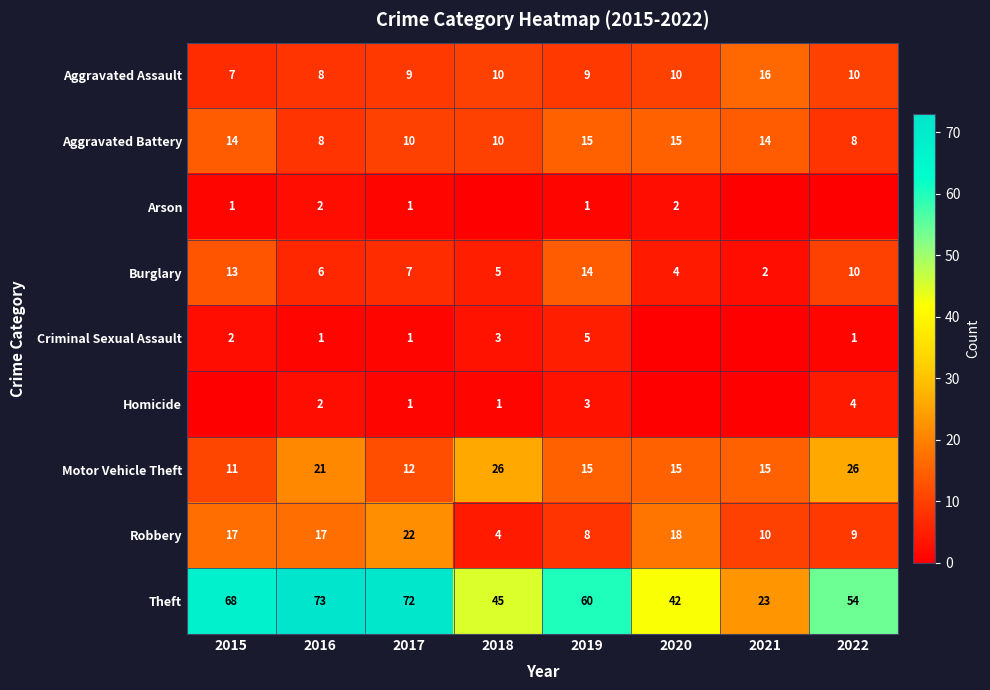

What is the sum of all Burglary values?

61